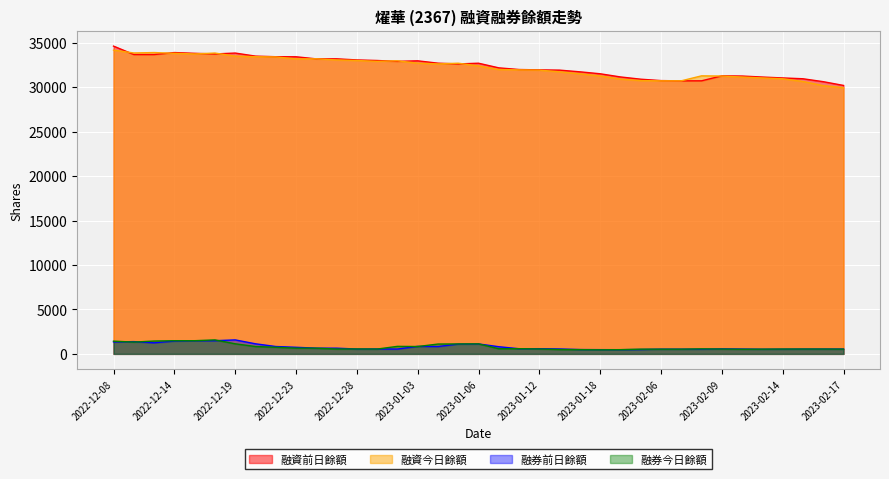

How many interior local peaks does the 融券今日餘額 series have?

8